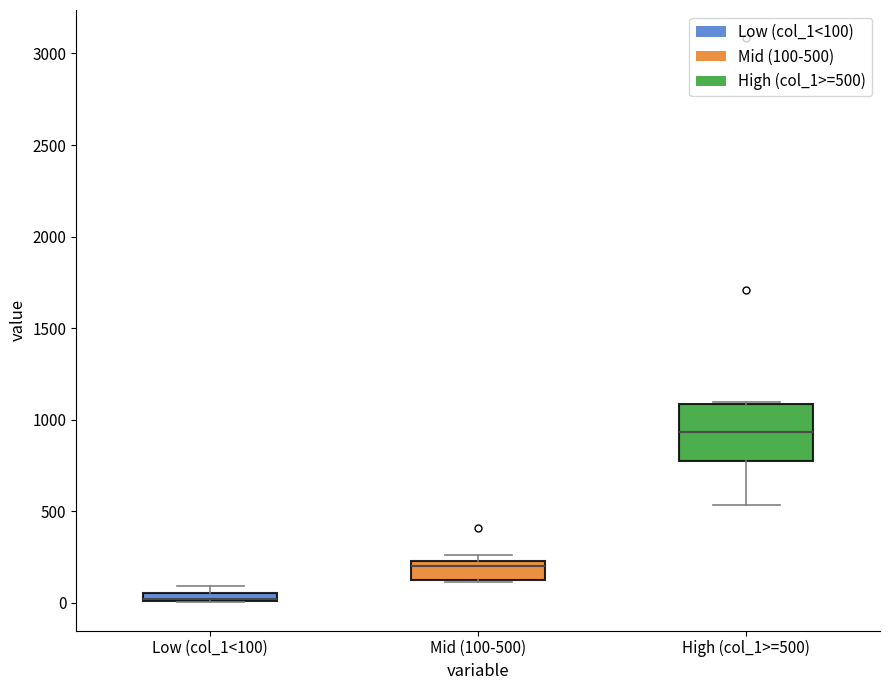

Comparing the boxes themselves (not the whiskers), which one is the tallest?

High (col_1>=500)